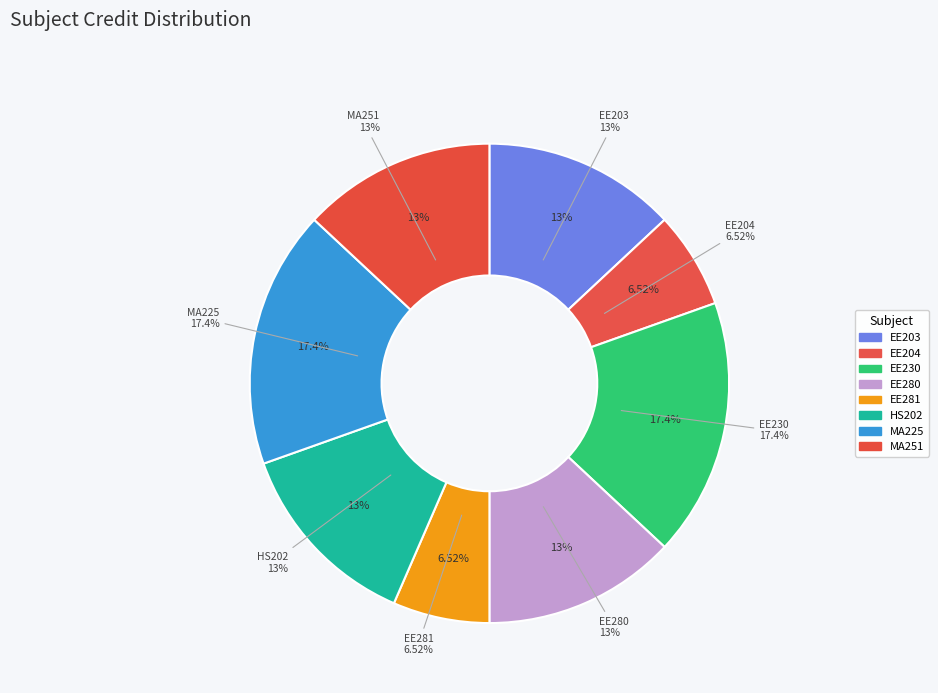

What is the smallest slice in the pie chart?

EE204